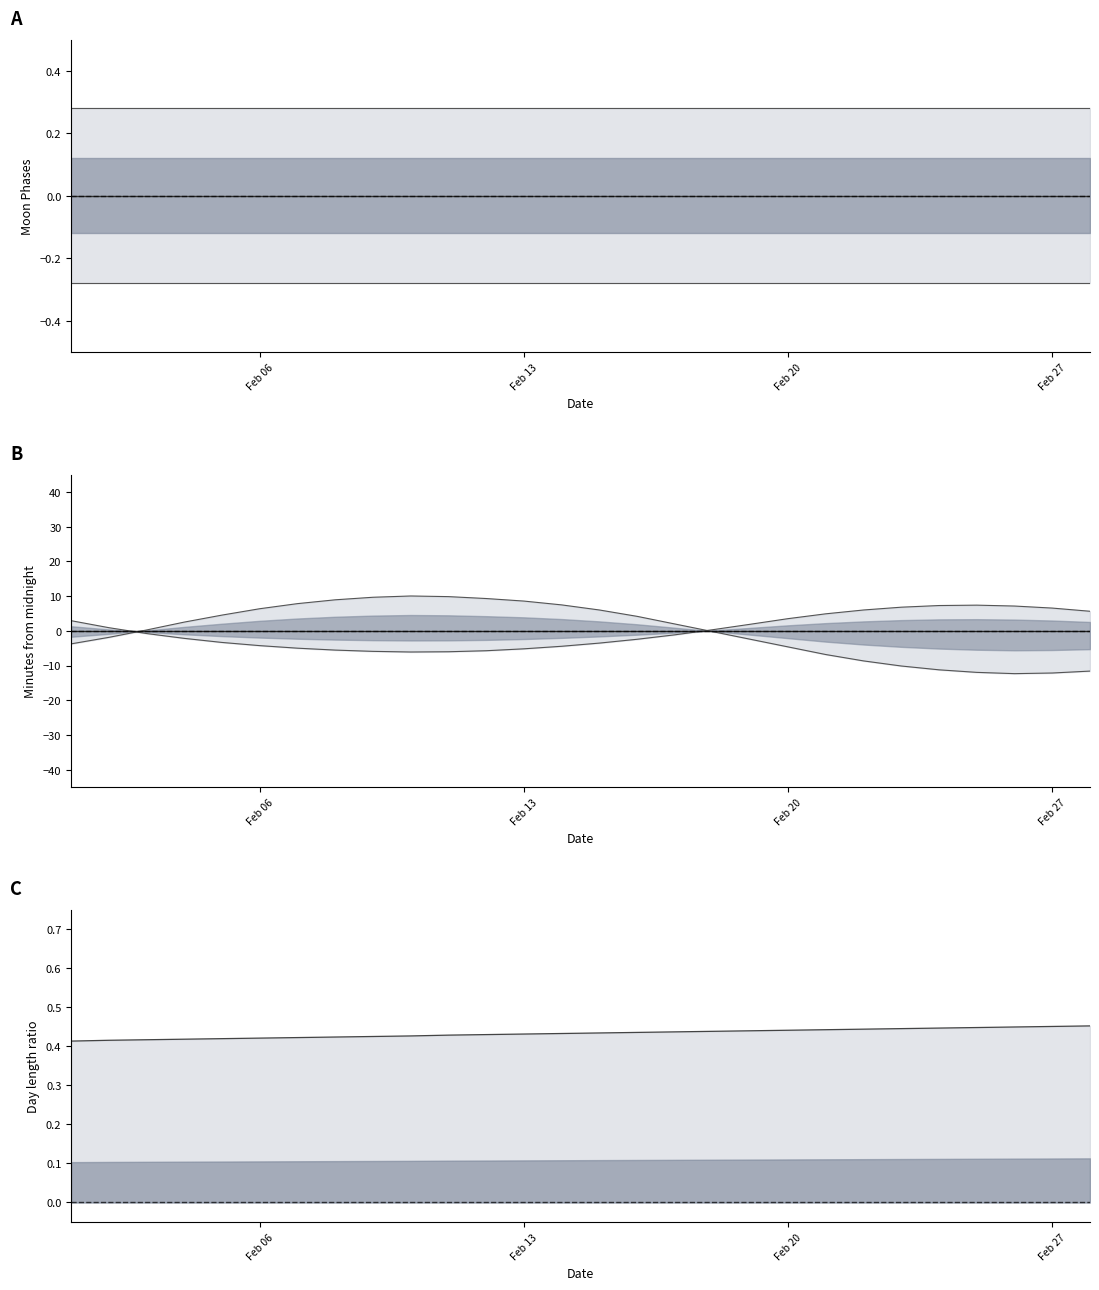

True or false: Day ratio has a value of 0.4 at Feb 20.

True